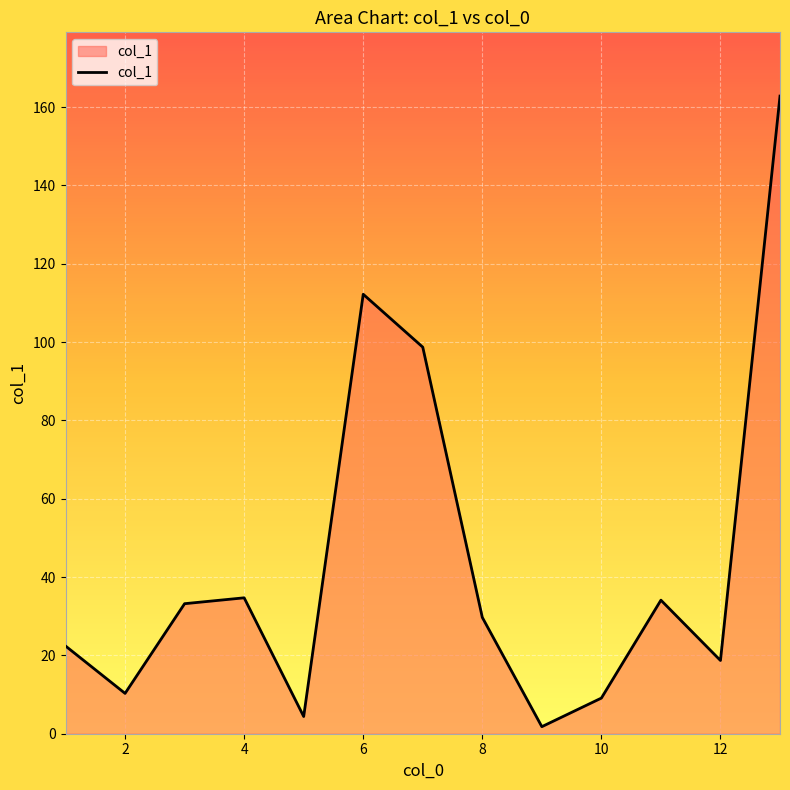

What is the difference between the maximum and minimum values?

161.0